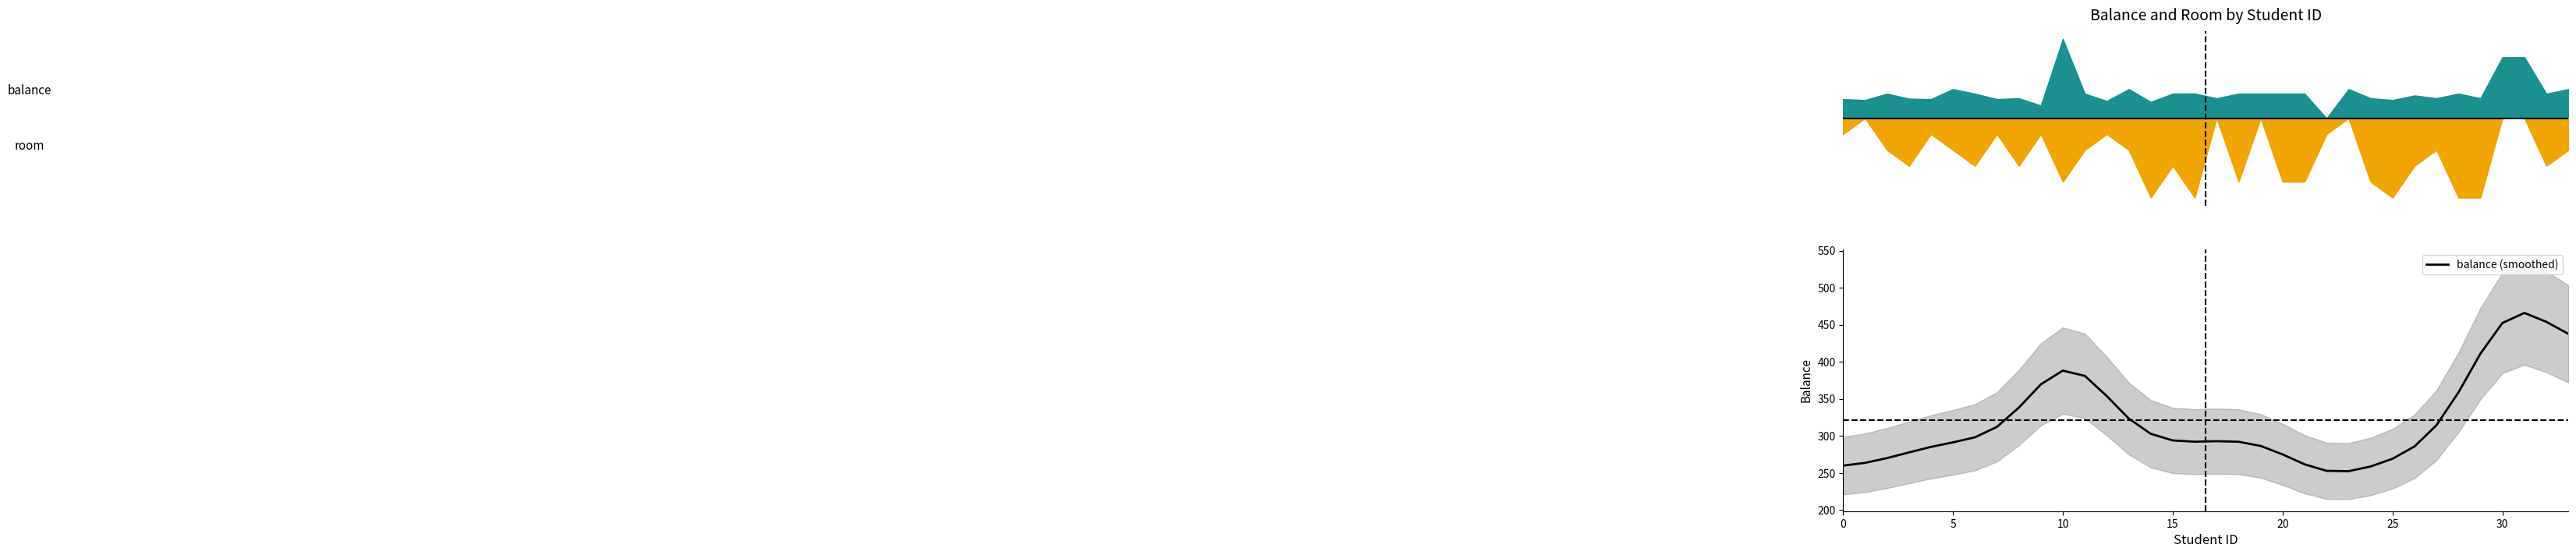

What is the change in value from 25 to 31?

+196.8